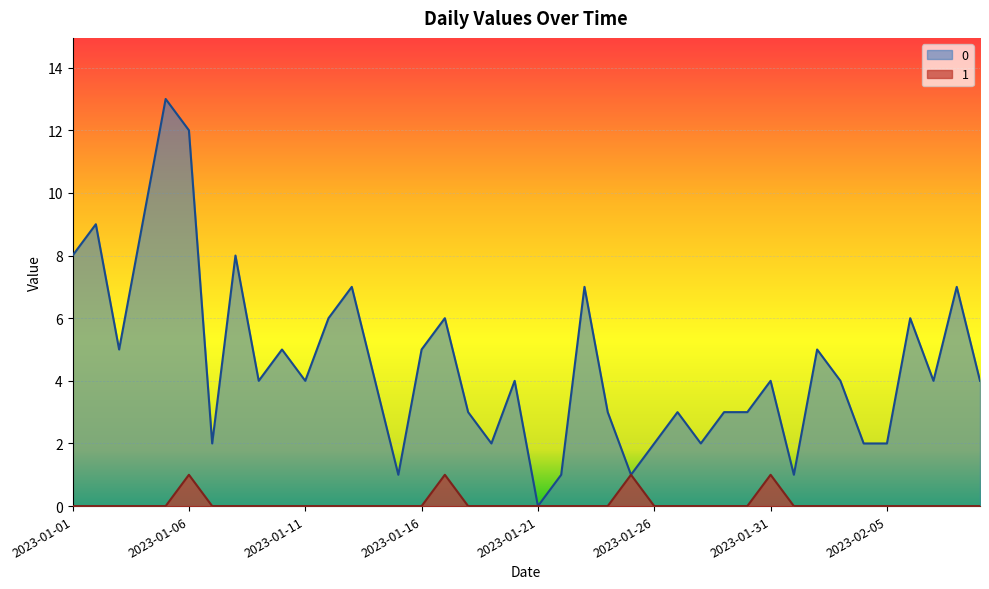

How many lines are shown in the chart?

2